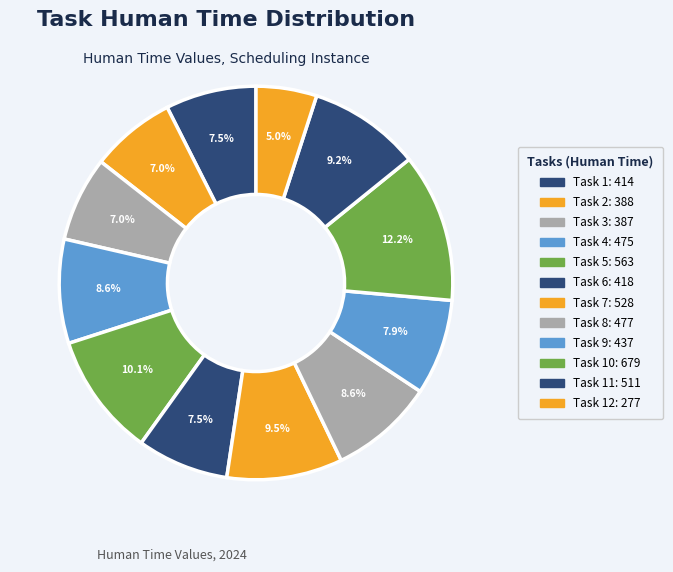

How many segments does this pie chart have?

12